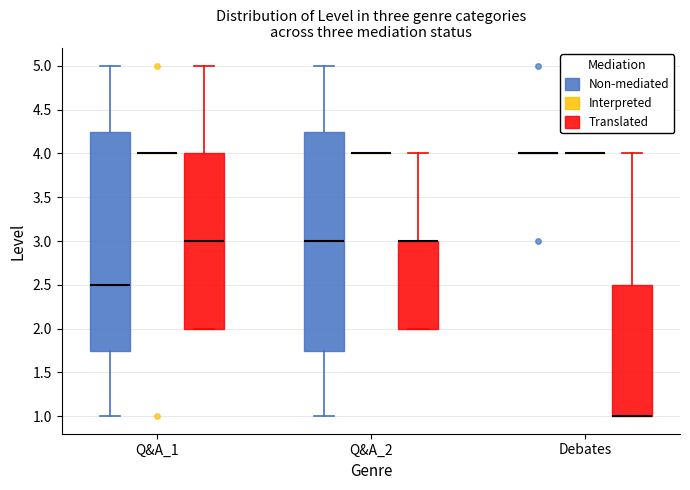

Reading left to right, read every box against the y-axis: the position of its median line, the range the box covers, and the ends of its whiskers. The values are not printed on the chart, so give them approximately, as read against the axis.

Q&A_1 (Non-mediated): median 2.50, box 1.75 to 4.25, whiskers 1.00 to 5.00
Q&A_1 (Interpreted): box collapsed to a line at 4.00, whiskers 4.00 to 4.00
Q&A_1 (Translated): median 3.00, box 2.00 to 4.00, whiskers 2.00 to 5.00
Q&A_2 (Non-mediated): median 3.00, box 1.75 to 4.25, whiskers 1.00 to 5.00
Q&A_2 (Interpreted): box collapsed to a line at 4.00, whiskers 4.00 to 4.00
Q&A_2 (Translated): median 3.00 (drawn on the box's upper edge), box 2.00 to 3.00, whiskers 2.00 to 4.00
Debates (Non-mediated): box collapsed to a line at 4.00, whiskers 4.00 to 4.00
Debates (Interpreted): box collapsed to a line at 4.00, whiskers 4.00 to 4.00
Debates (Translated): median 1.00 (drawn on the box's lower edge), box 1.00 to 2.50, whiskers 1.00 to 4.00